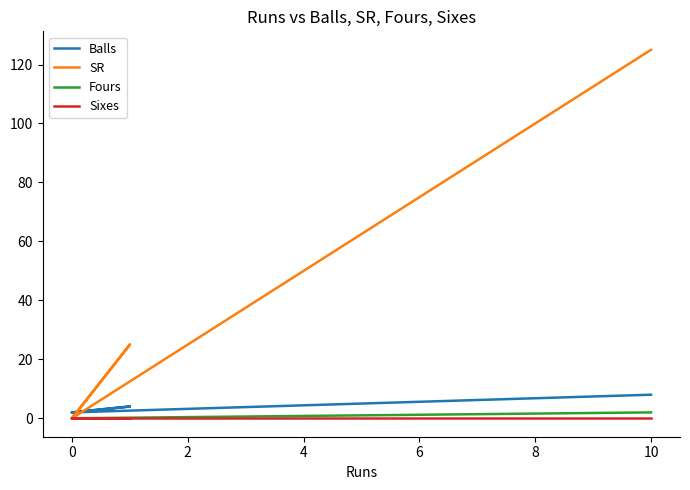

True or false: Fours and Balls cross at least once.

False